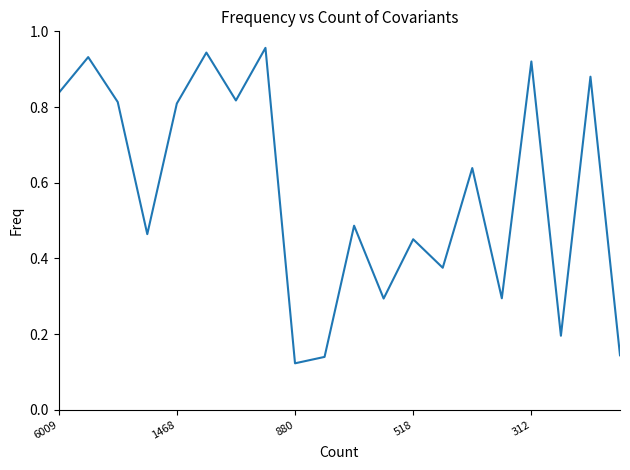

At which category does the chart reach its minimum across all series?

880